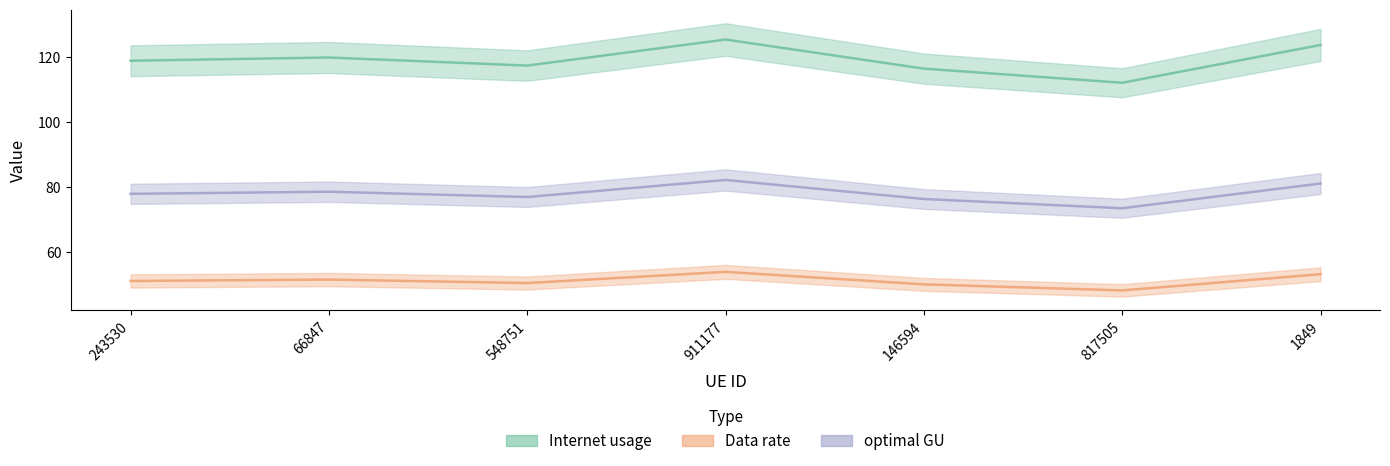

What is the label of the 3rd point from the left?

548751